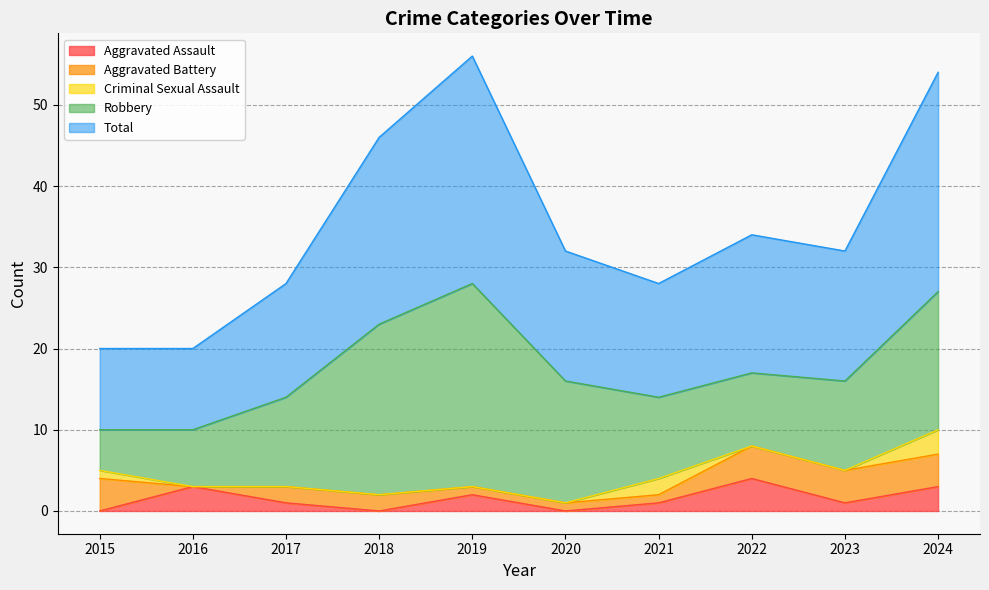

What is the sum of all Total values?

175